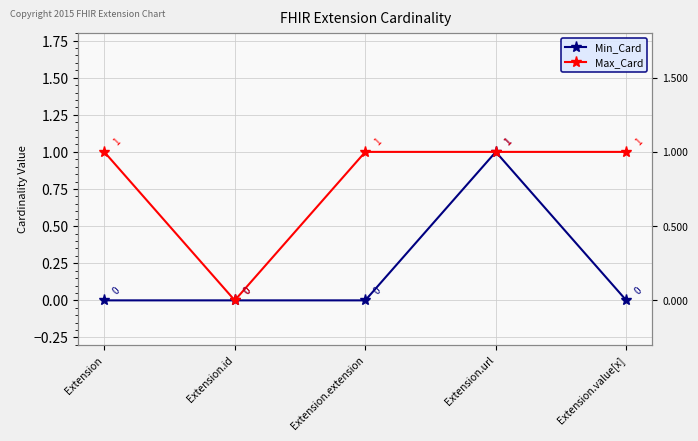

Is it true that Min_Card equals 1 at Extension?

False